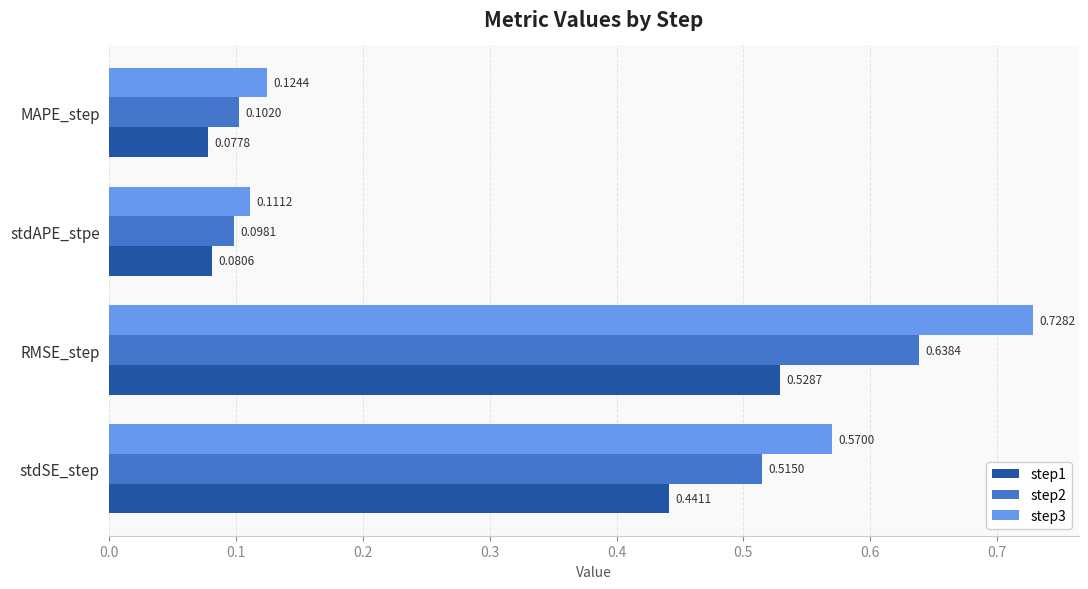

Which category has the lowest value in the step2 series?

stdAPE_stpe